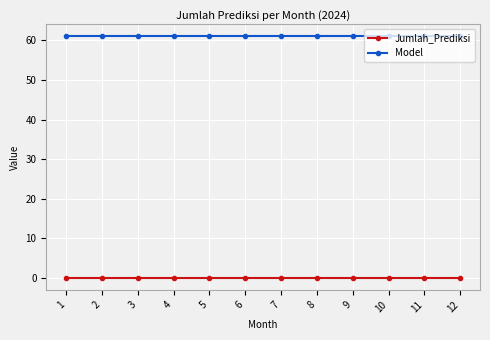

What is the maximum value for Model?

61